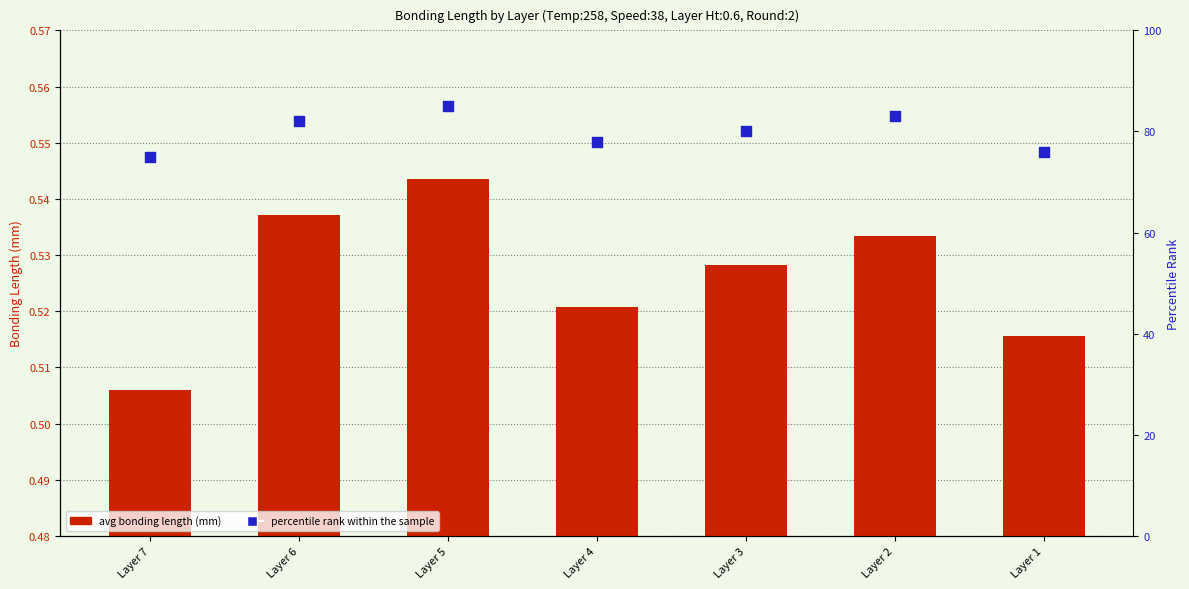

What is the total value across all series at Layer 7?

75.5